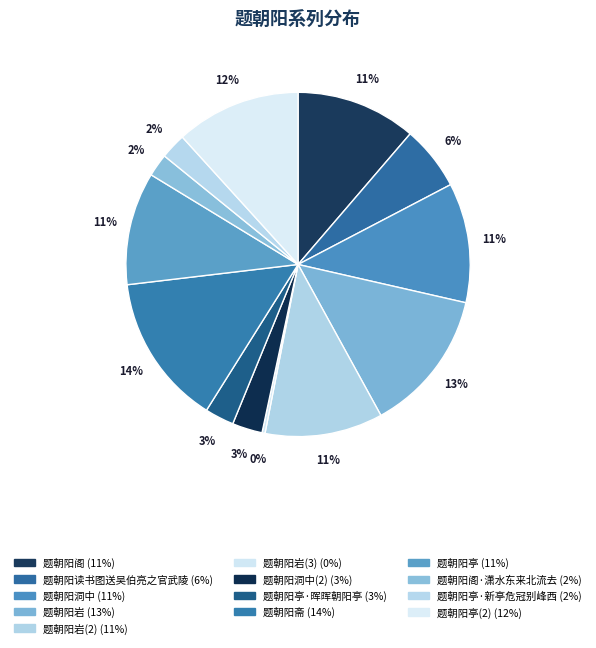

To the nearest percent, what is the average slice percentage?

8%